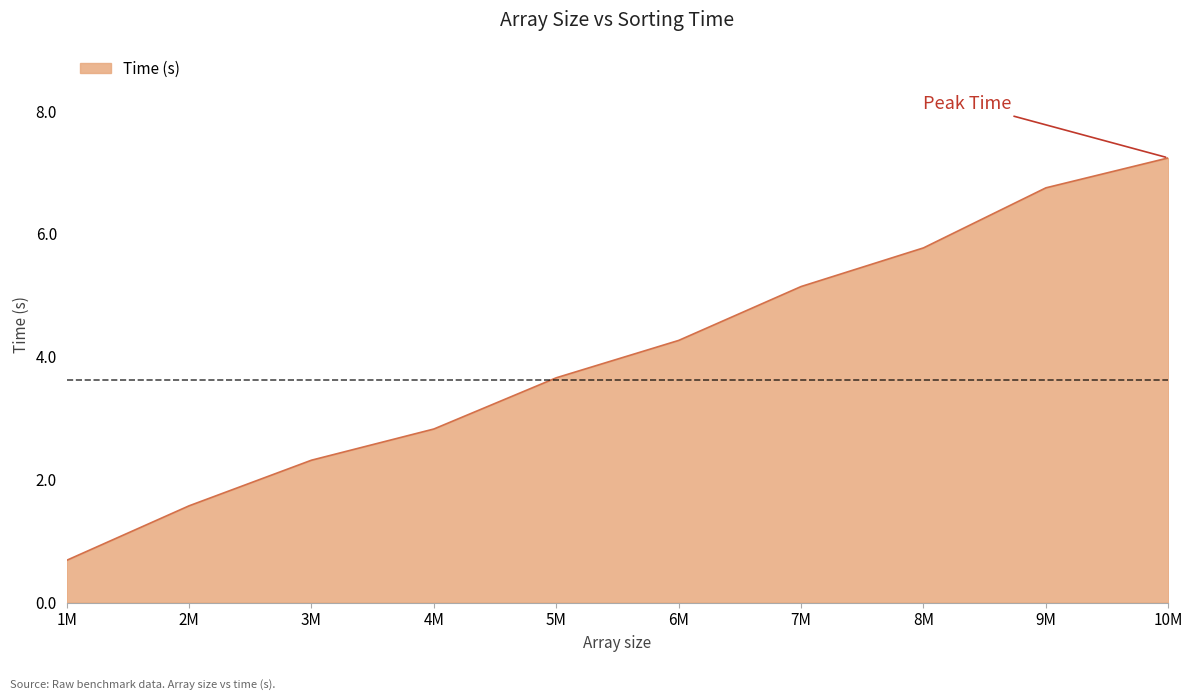

The chart shows a value of 6.7 at 9M. True or false?

True